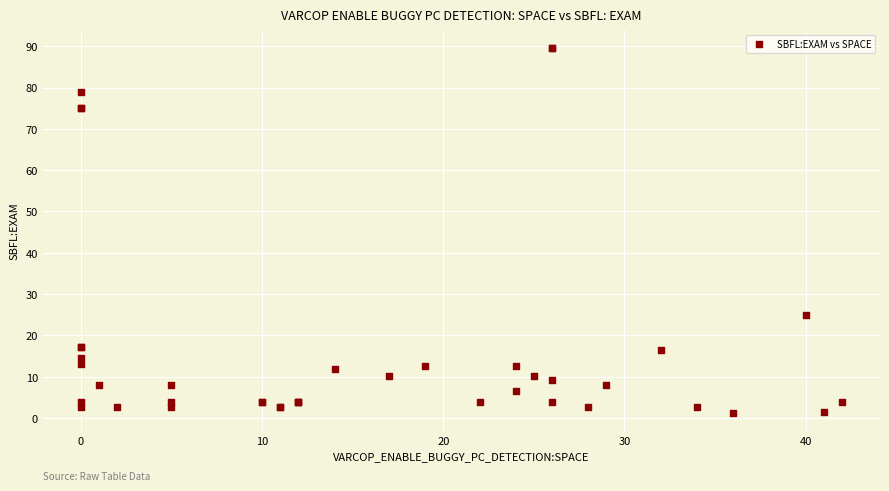

What Y value in the scatter plot is closest to 45?

25.0